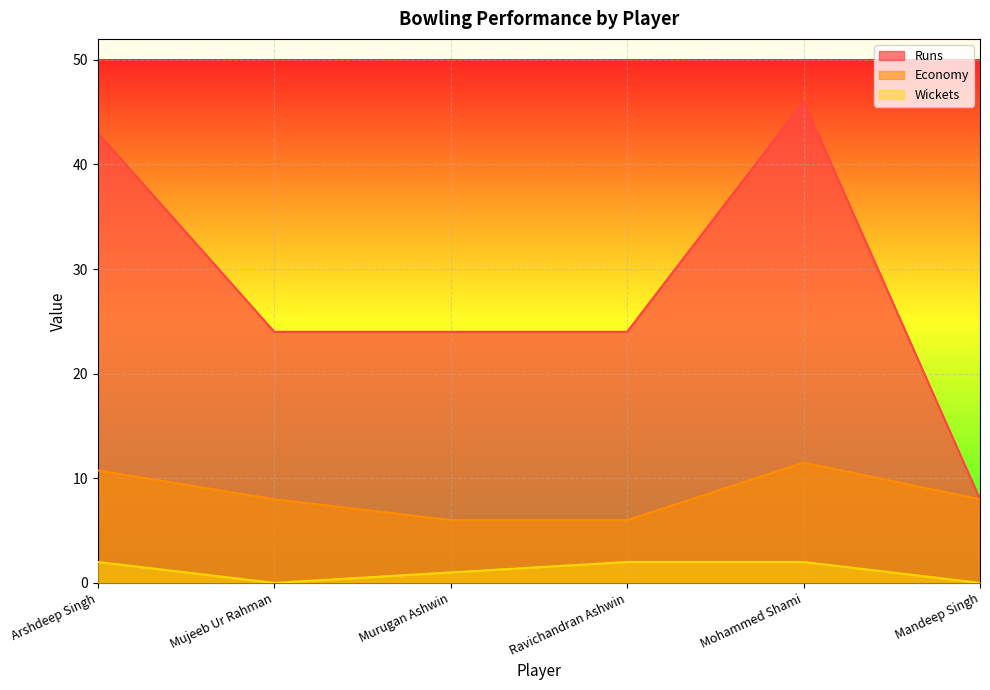

True or false: Economy and Runs intersect in this chart.

False